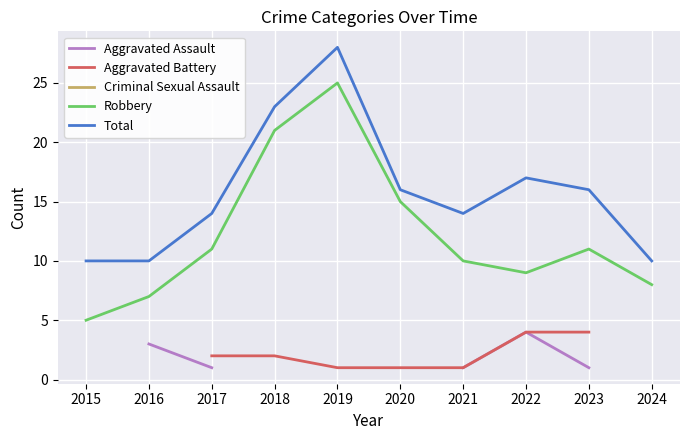

Between 2015 and 2023, which series saw the biggest shift?

Robbery